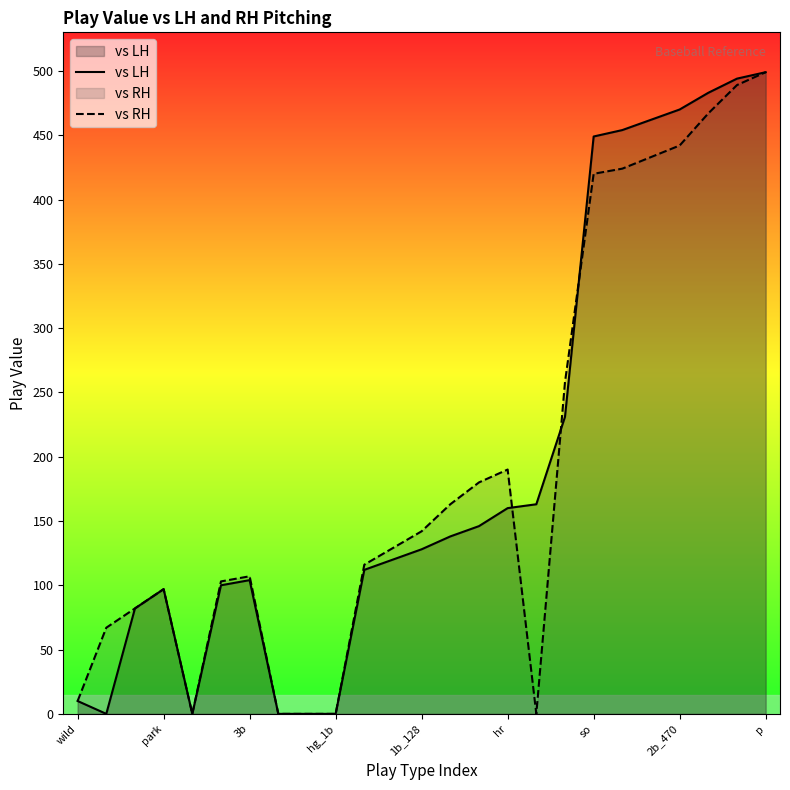

How many data points in vs RH are less than 129?

12